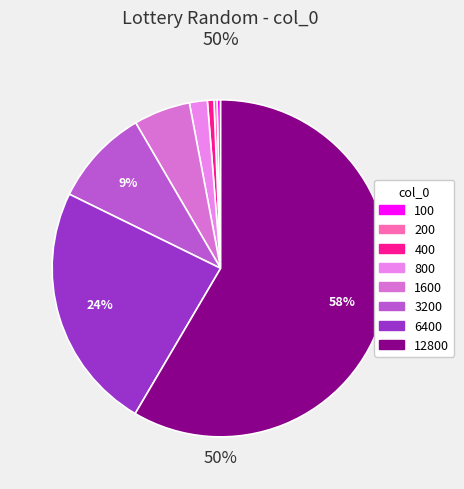

Between 200 and 1600, which is larger?

1600